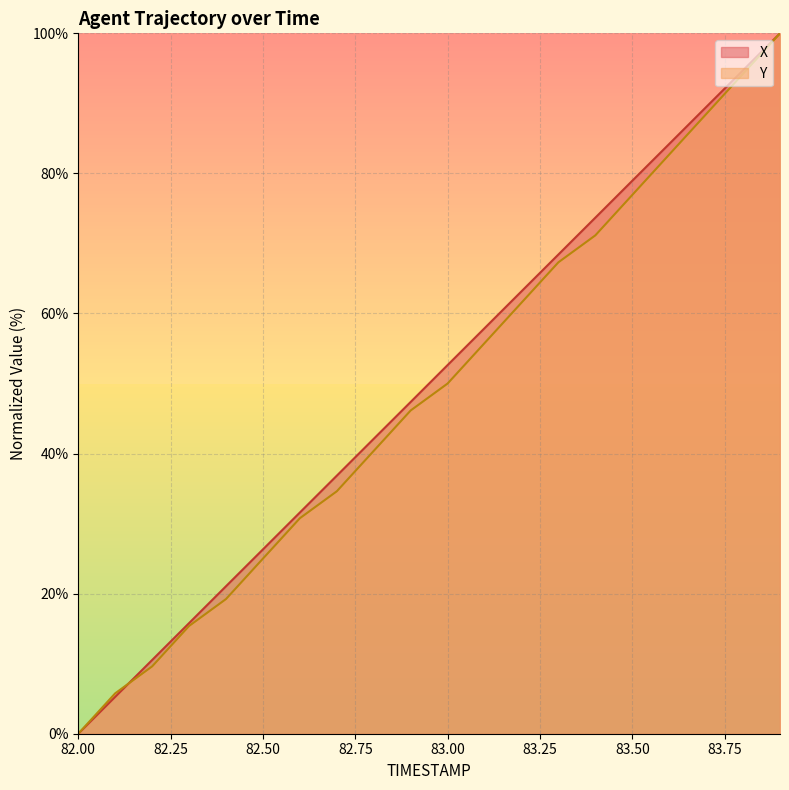

Rank the series by their maximum value, from highest to lowest.

X, Y